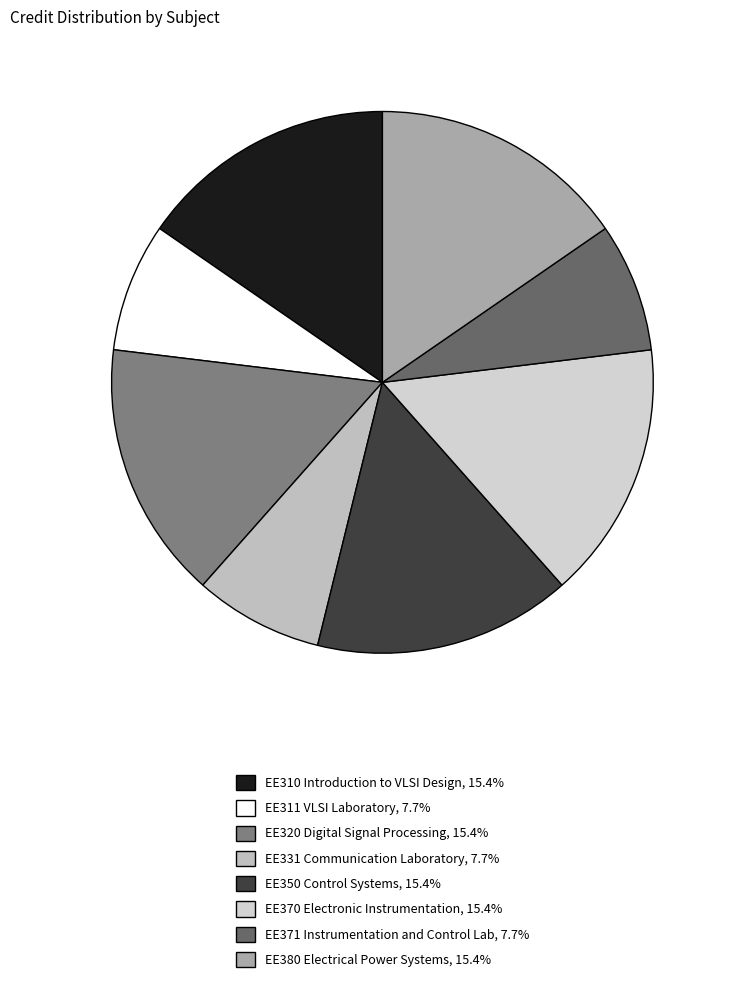

True or false: EE371 Instrumentation and Control Lab accounts for 3% of the total.

False